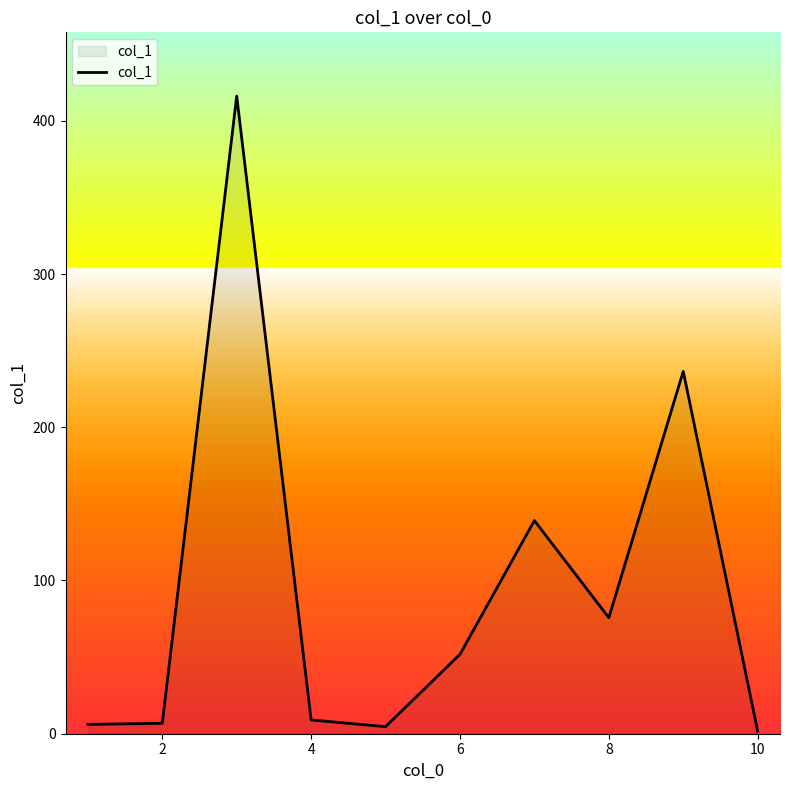

What is the difference between the maximum and minimum values?

414.4